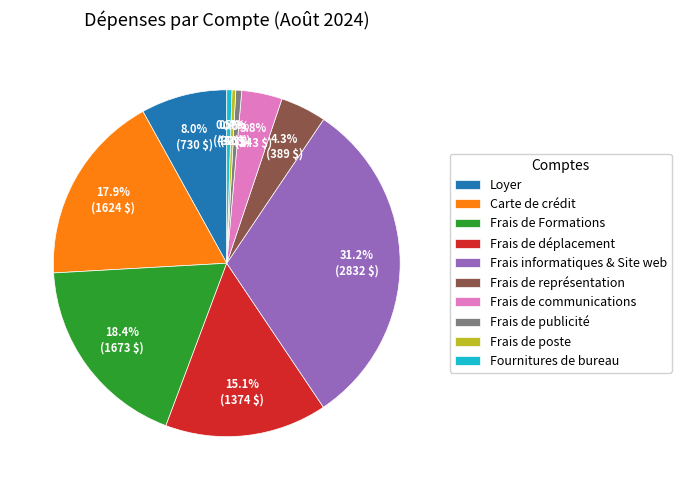

How many slices are in this pie chart?

10